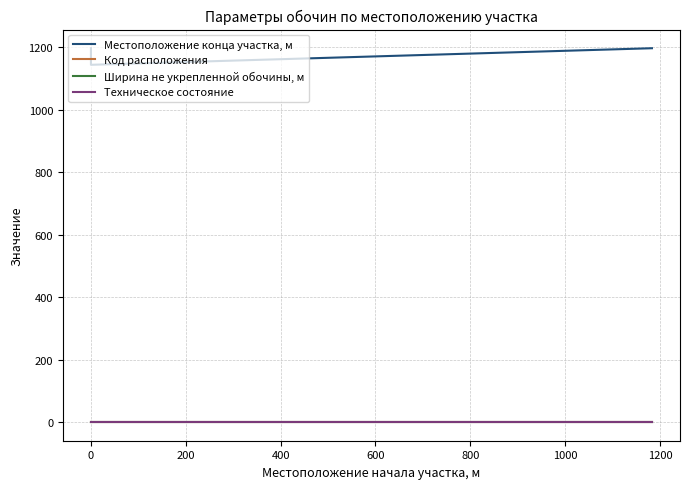

Is it true that Ширина не укрепленной обочины, м equals 1 at 200?

False